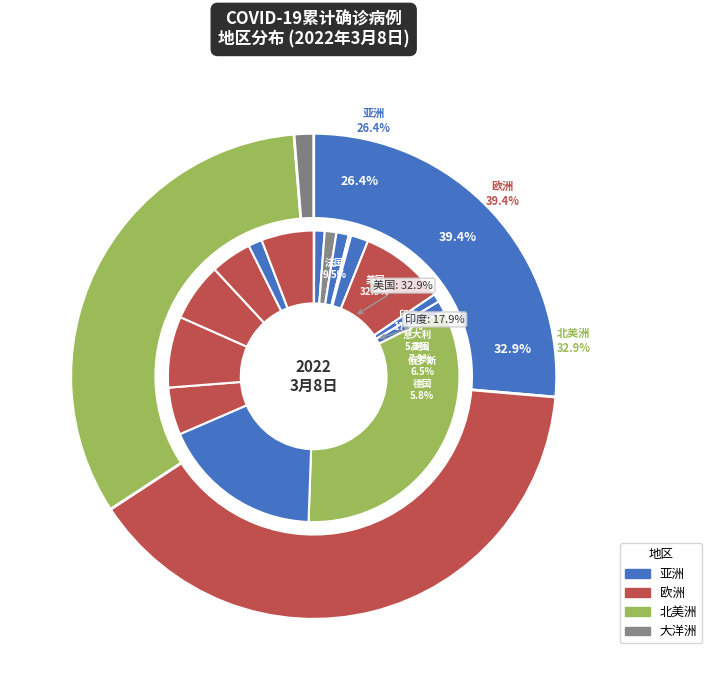

Is it true that 新加坡 is 0% of the pie?

True